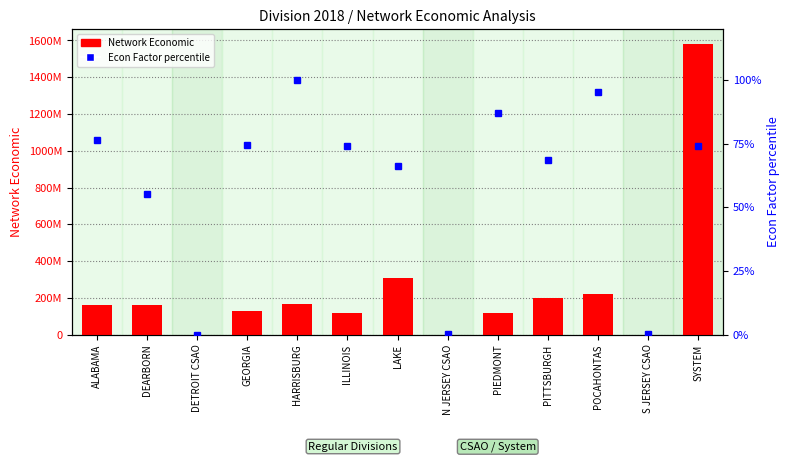

The Network Economic series shows 306988639.4 at LAKE. True or false?

True